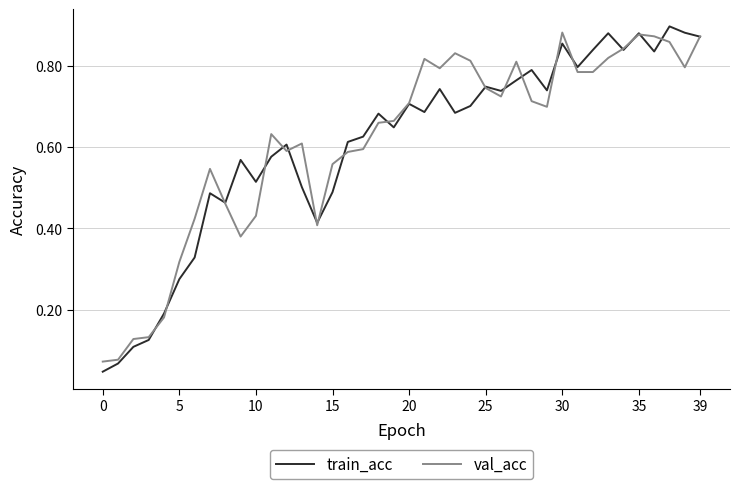

Which series has the largest range (max minus min)?

train_acc